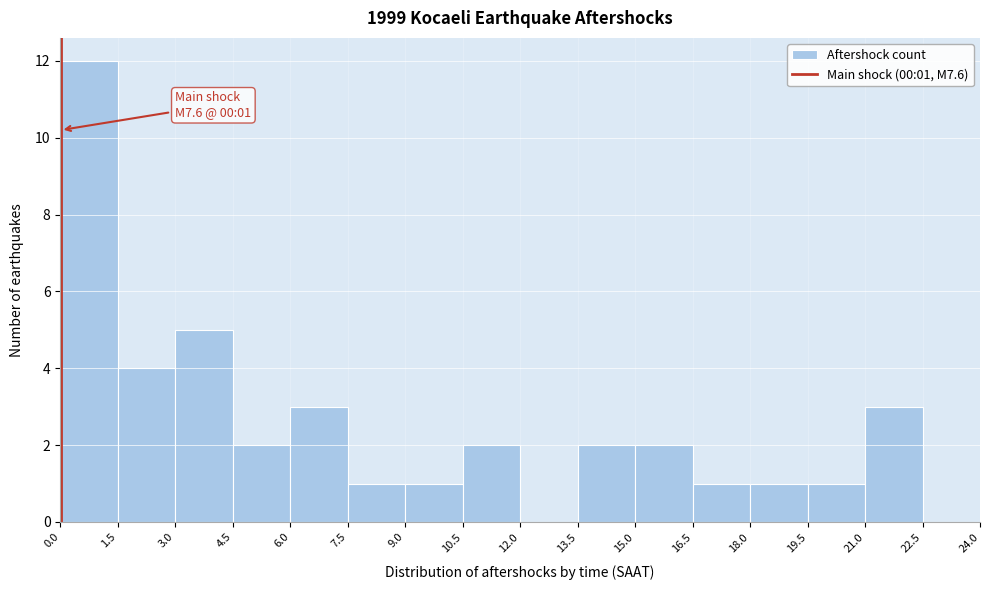

Which range on the x-axis has the tallest bar?

0.0 to 1.5